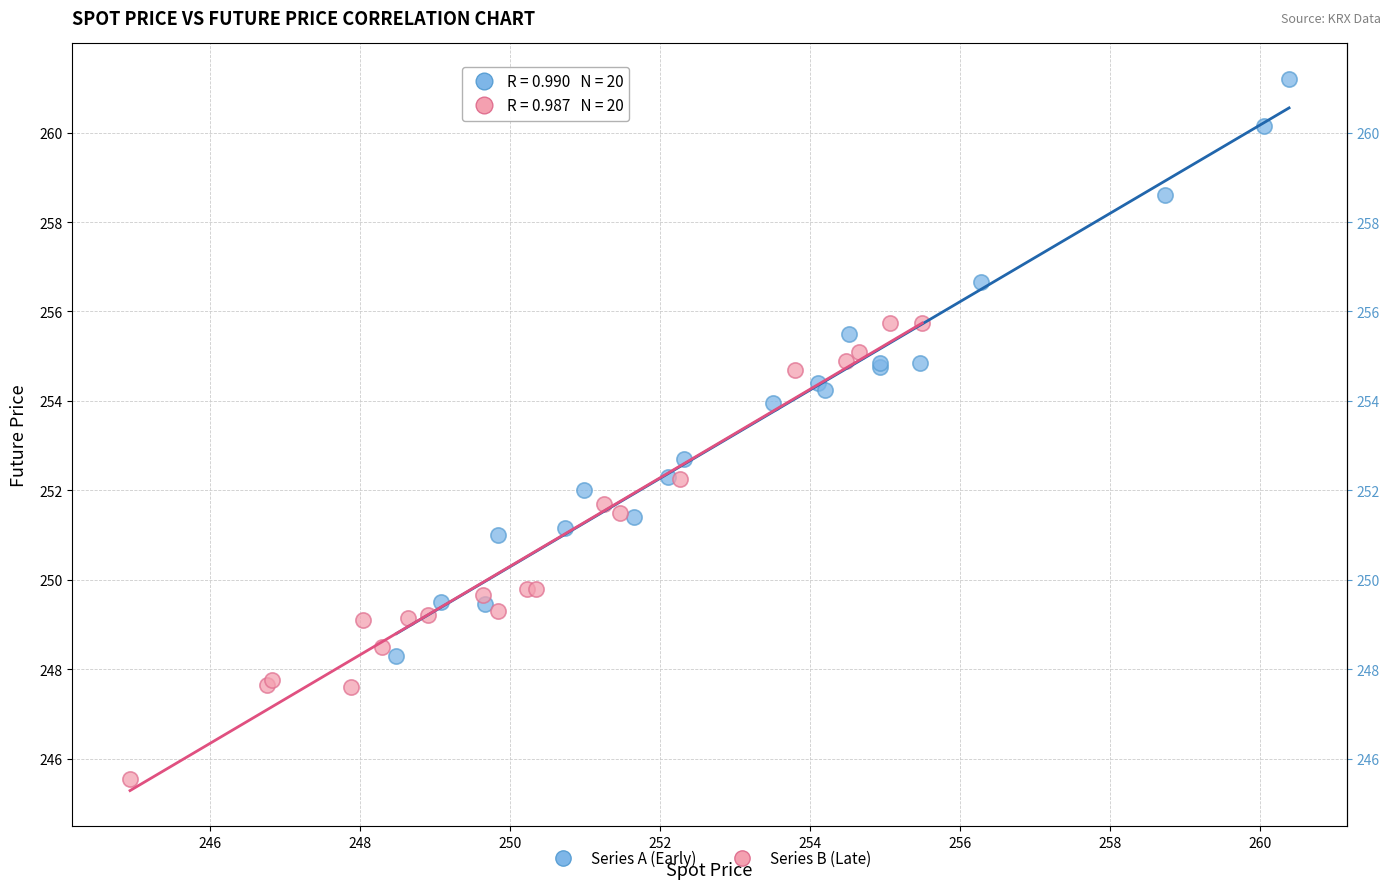

Which series has the widest spread of Y values?

Series A (Early)